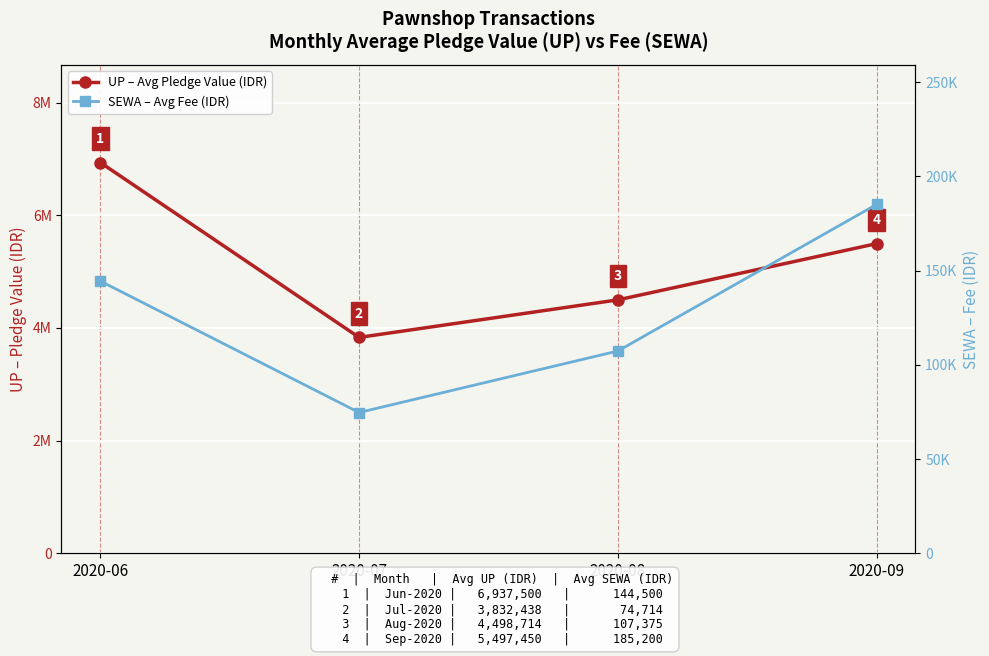

What is the sum of the SEWA – Avg Fee (IDR) values at 2020-09 and 2020-08?

292575